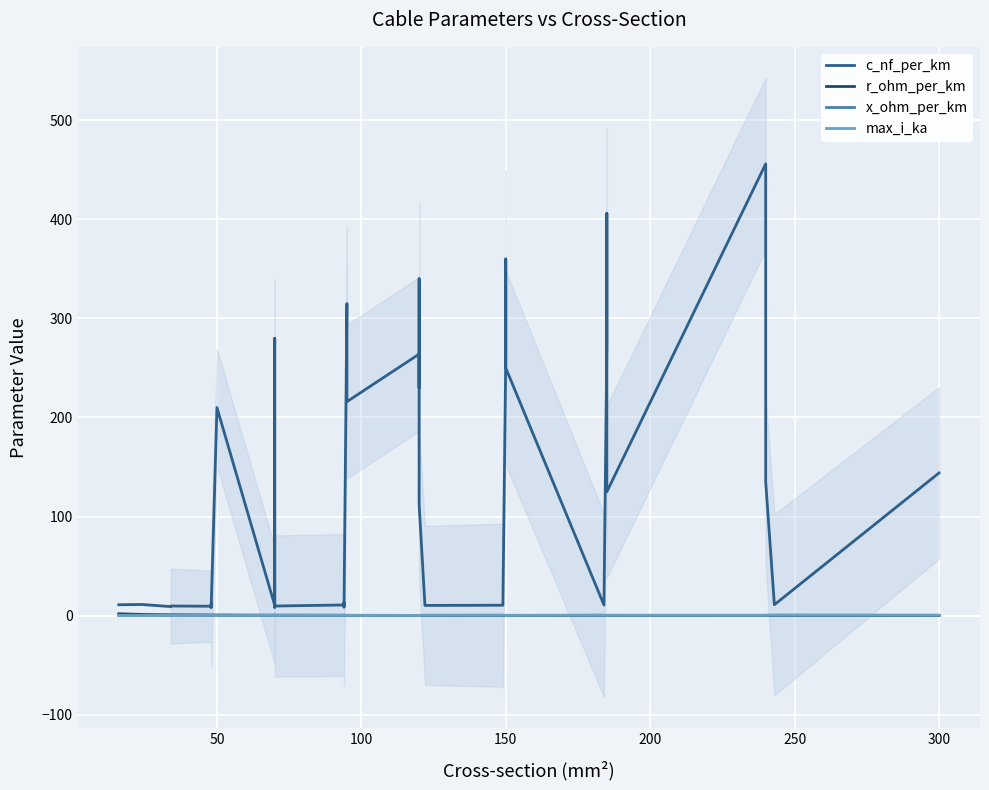

True or false: x_ohm_per_km and c_nf_per_km intersect in this chart.

False